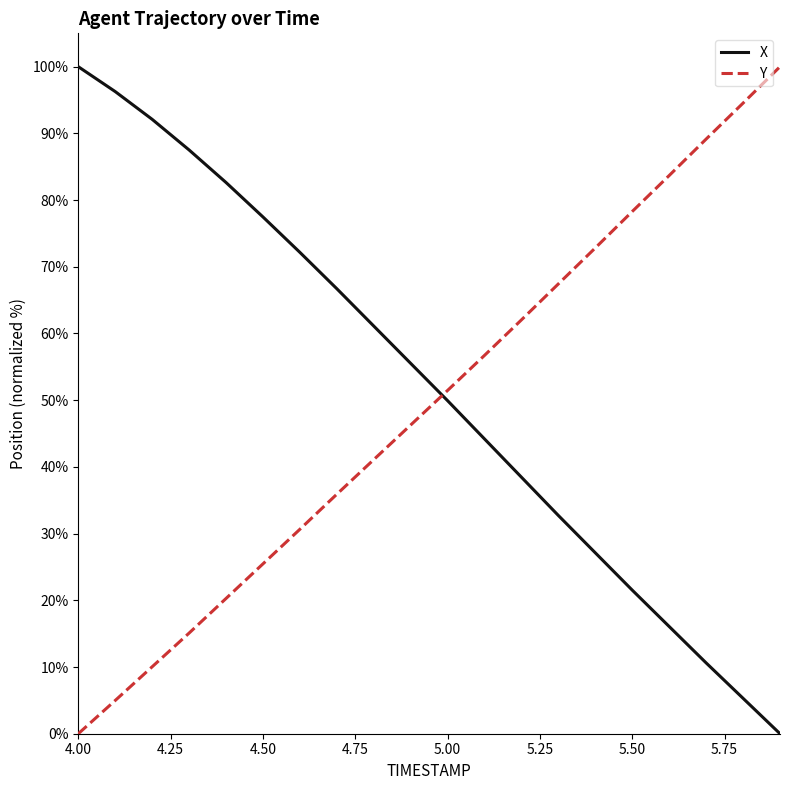

What are all the series names shown in the legend?

X, Y